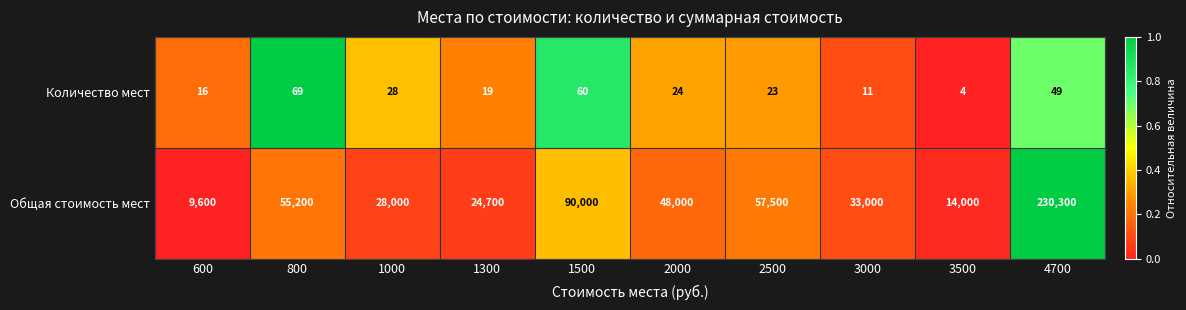

How many values in the Общая стоимость мест series are below 48000?

5